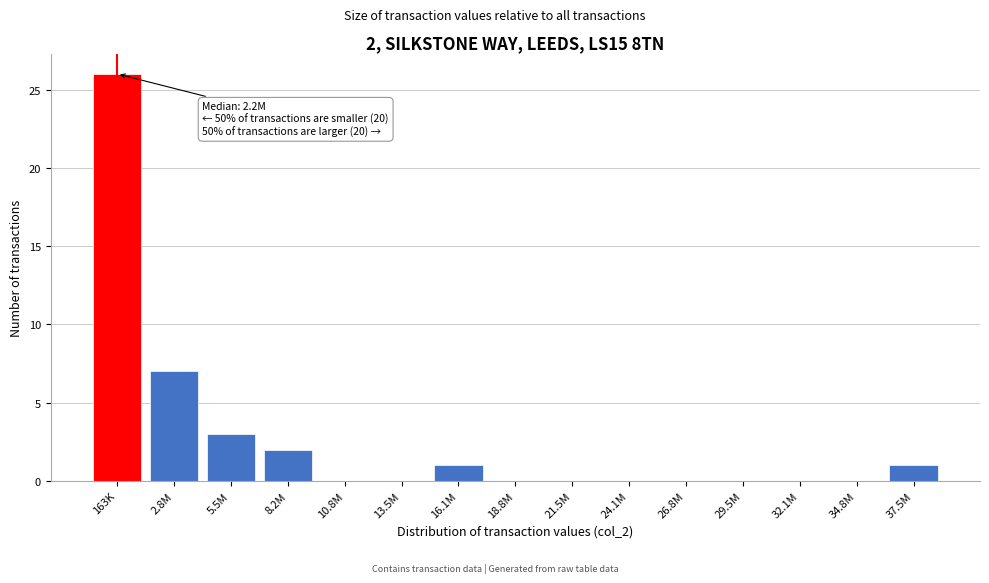

Reading left to right, what are all the values shown in this chart?

163K=26	2.8M=7	5.5M=3	8.2M=2	10.8M=0	13.5M=0	16.1M=1	18.8M=0	21.5M=0	24.1M=0	26.8M=0	29.5M=0	32.1M=0	34.8M=0	37.5M=1